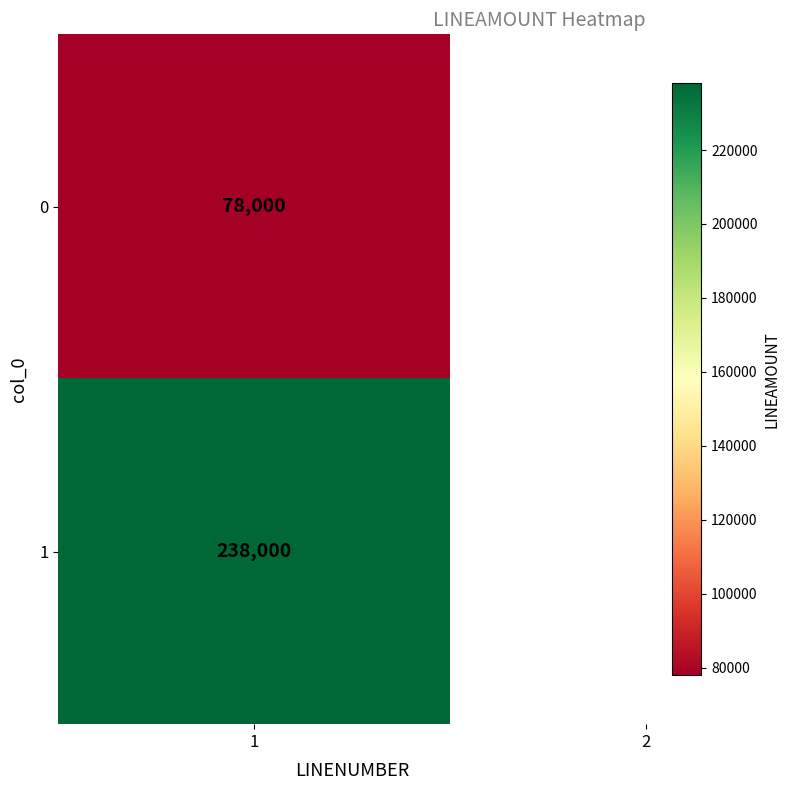

What is the average value?

158000